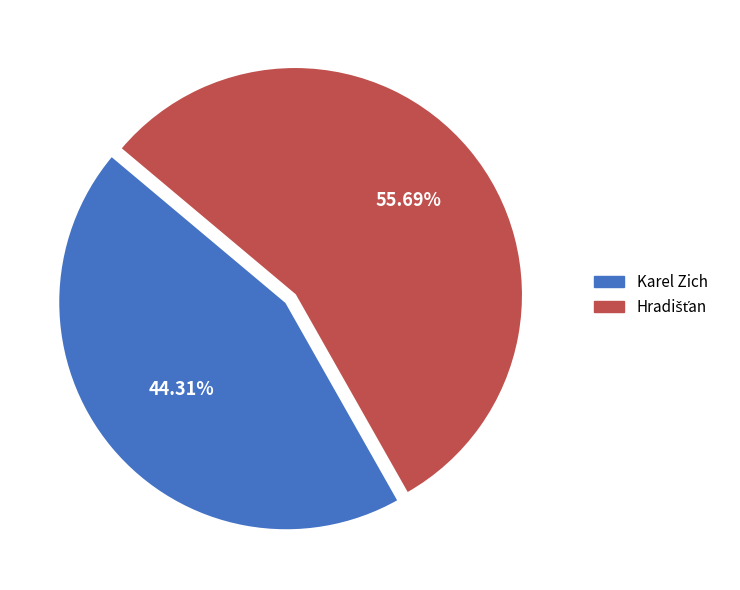

How many slices are in this pie chart?

2